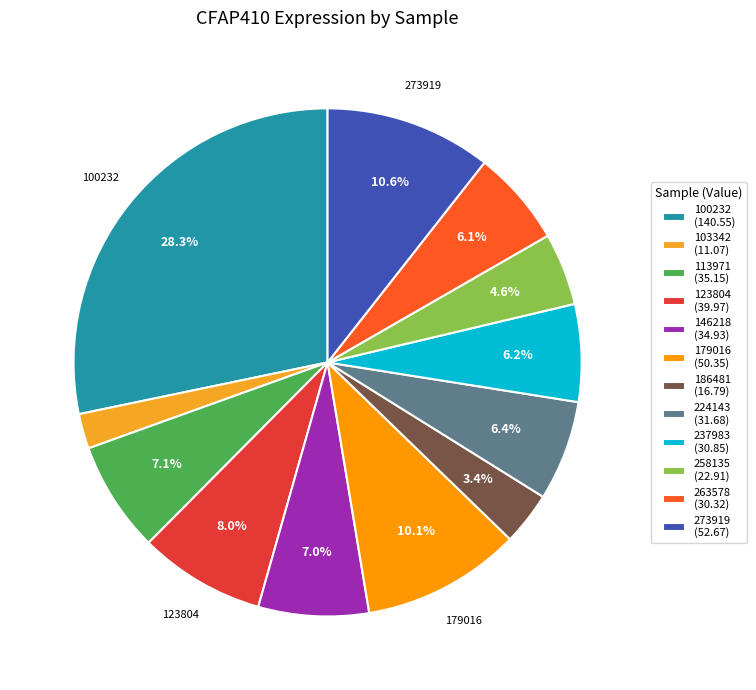

To the nearest percent, what is the difference between the largest and smallest slice percentages?

26%